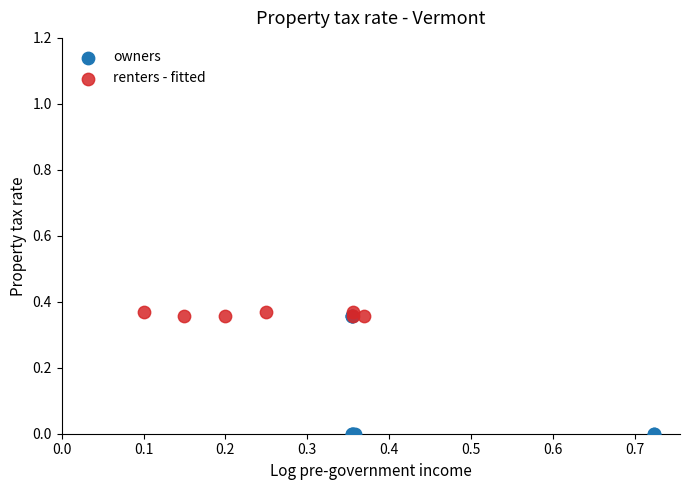

Which series has the widest spread of Y values?

owners